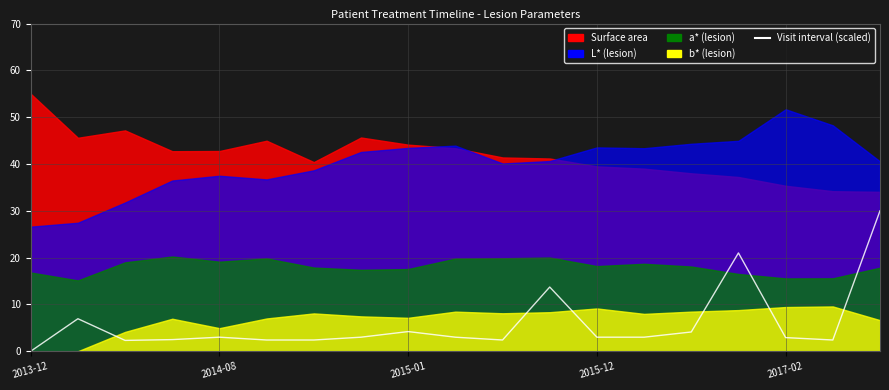

How many positive values are there?

18